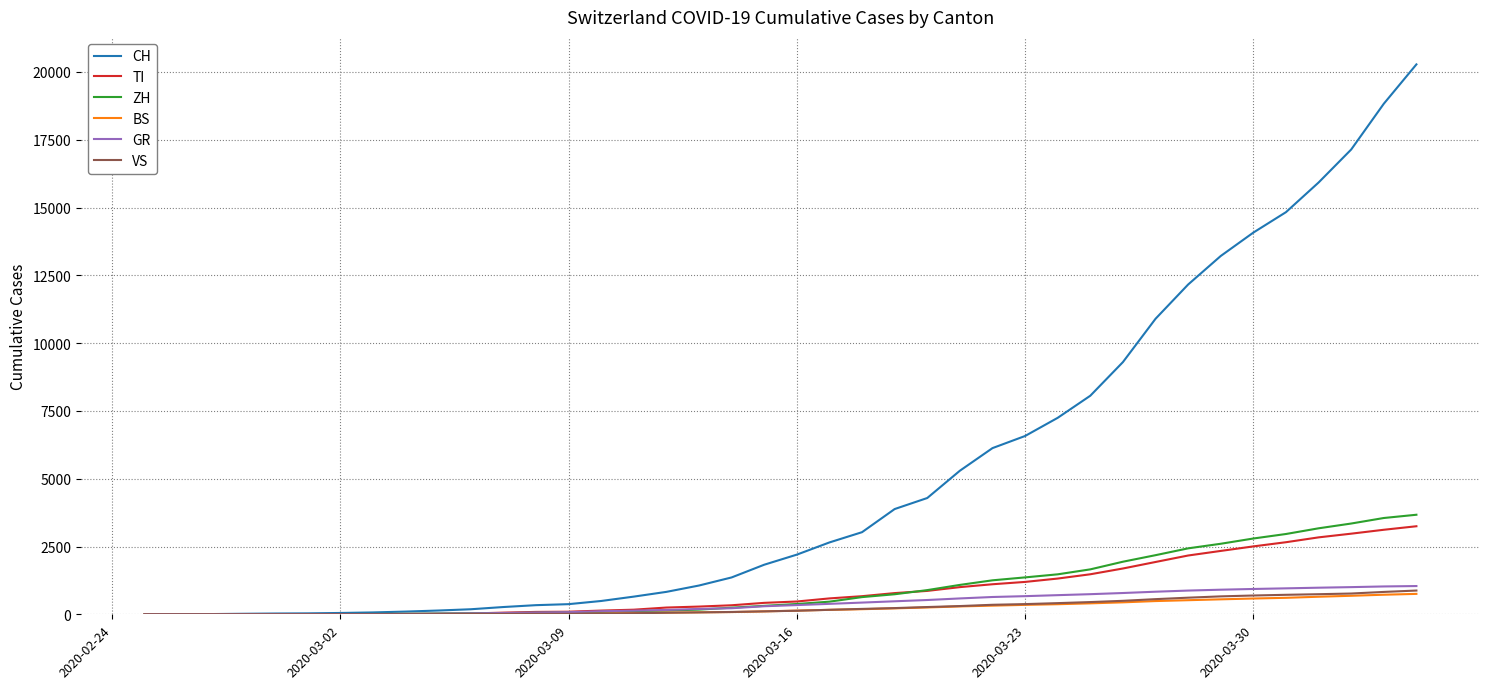

What is the greatest value displayed?

20278